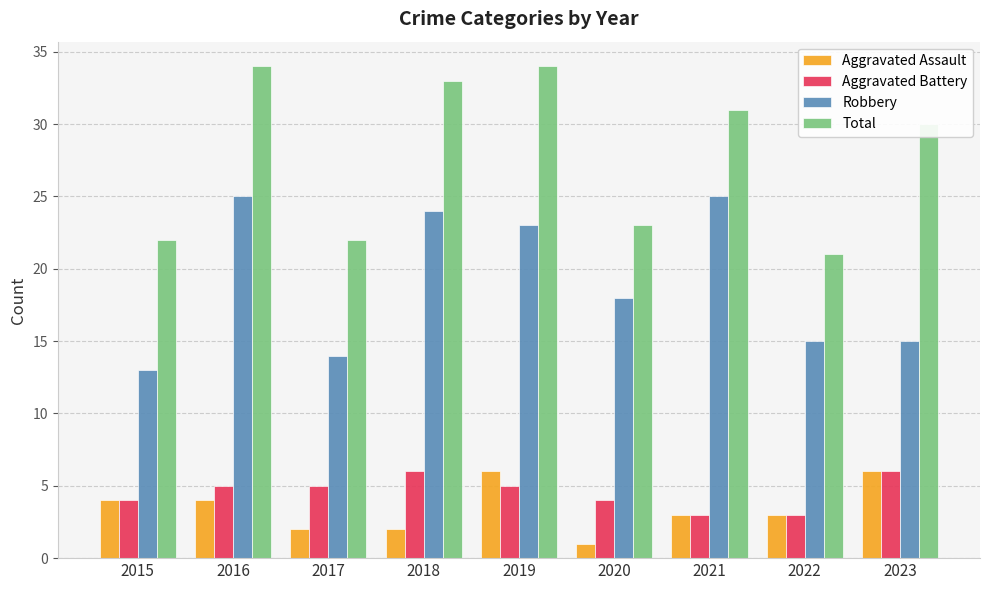

Count the number of categories in the chart.

9